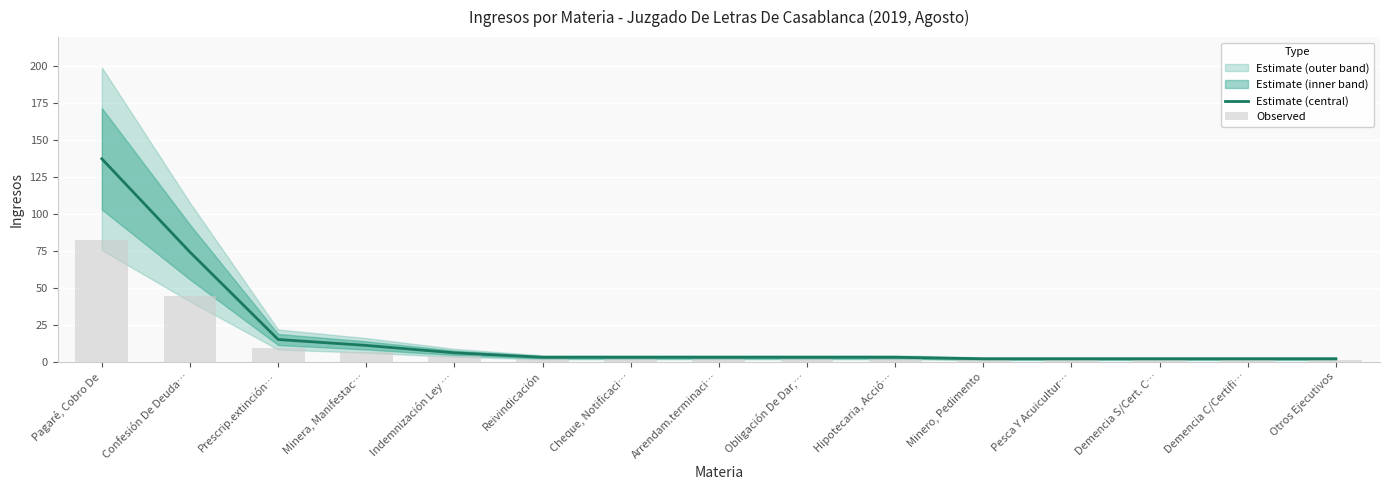

Which label corresponds to the largest value in the chart?

Pagaré, Cobro De